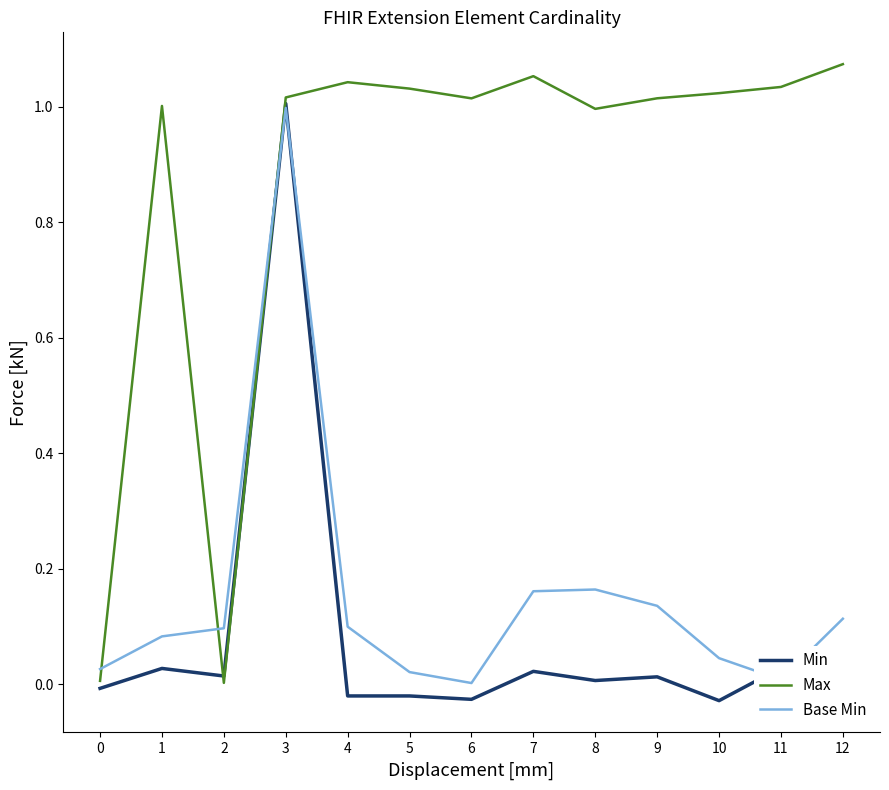

Rank the series at 7 from lowest to highest value.

Min, Base Min, Max